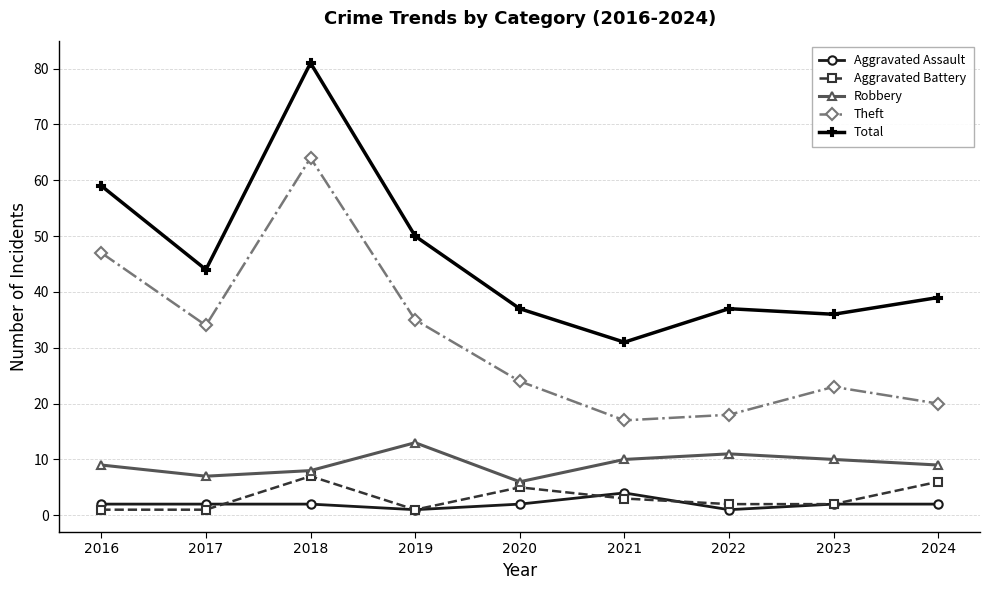

What is the lowest value of the Robbery series?

6